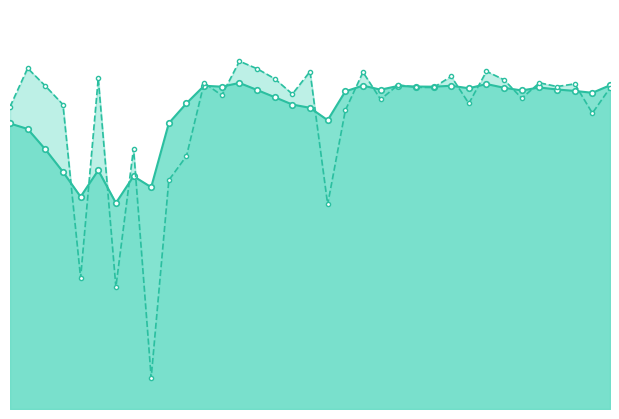

Which series has the widest spread of values?

Desmoothed TGRS